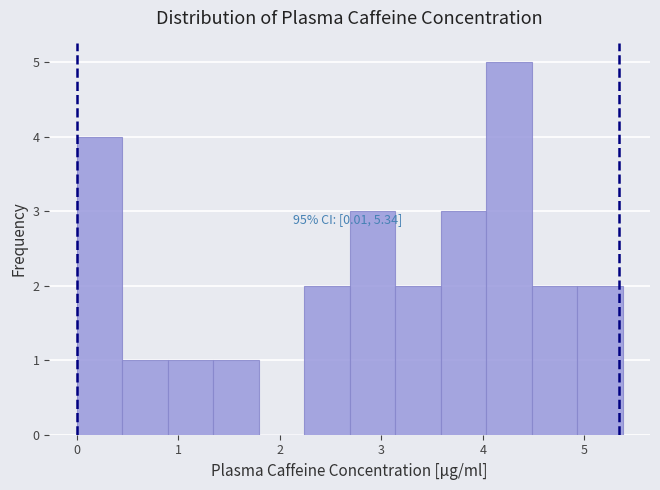

Which range on the x-axis has the tallest bar?

4.0 to 4.5